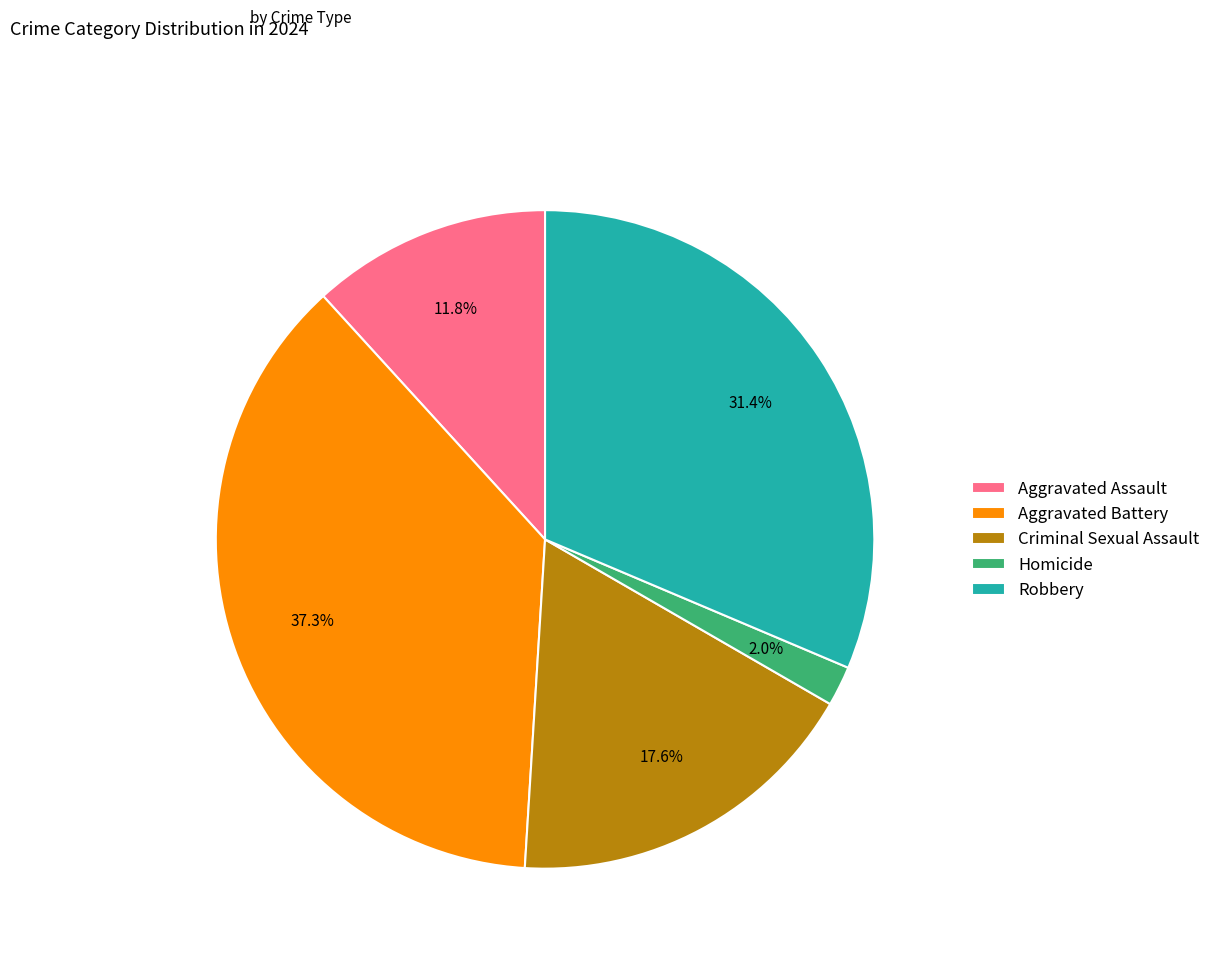

True or false: Aggravated Battery accounts for 37% of the total.

True